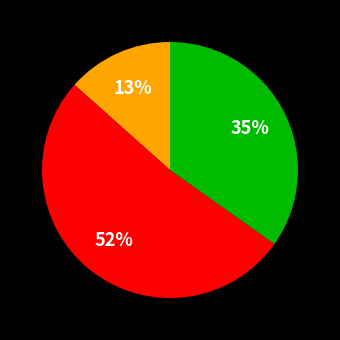

Is there a majority slice in this chart?

Yes